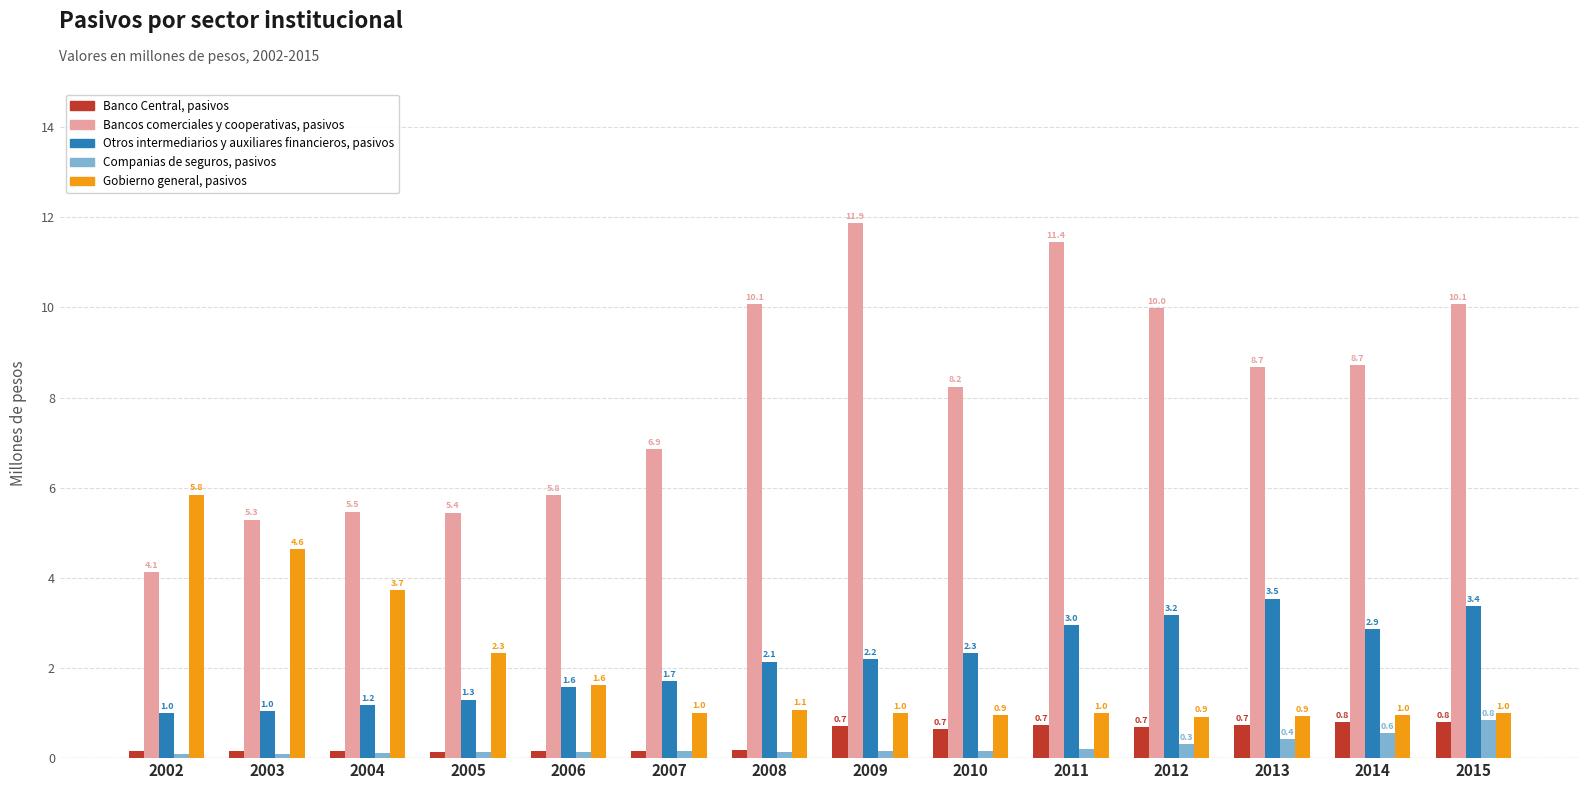

Is it true that Banco Central, pasivos equals 0.7 at 2011?

True